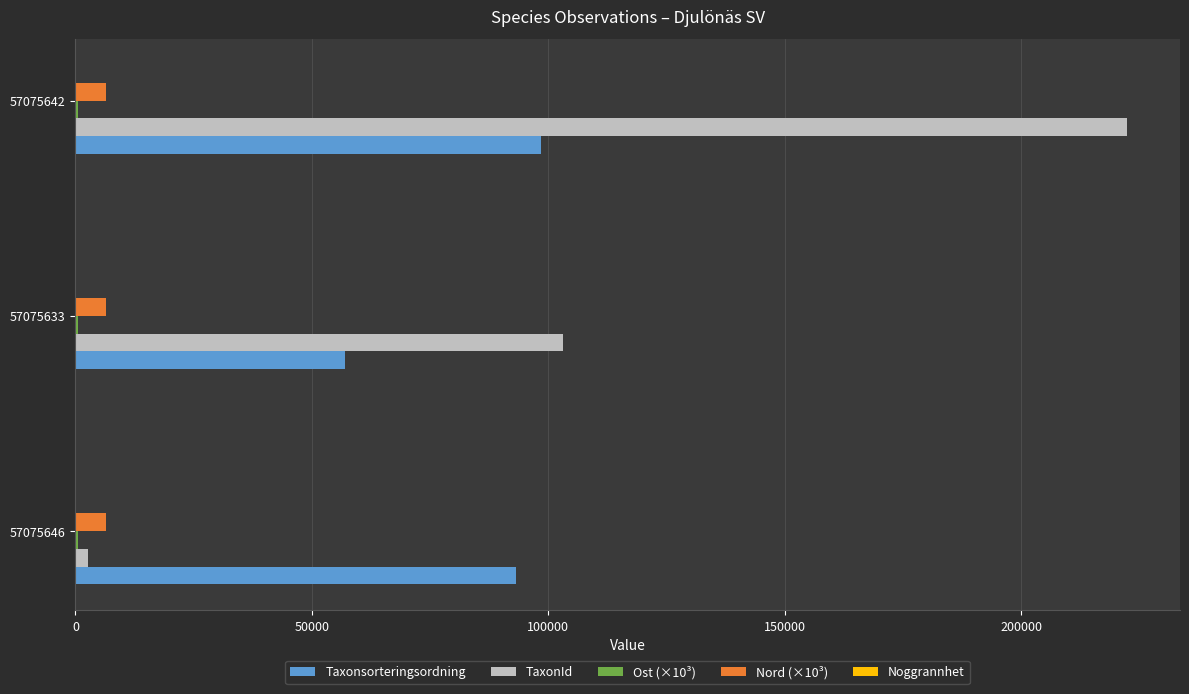

What is the sum of all Taxonsorteringsordning values?

248659.0